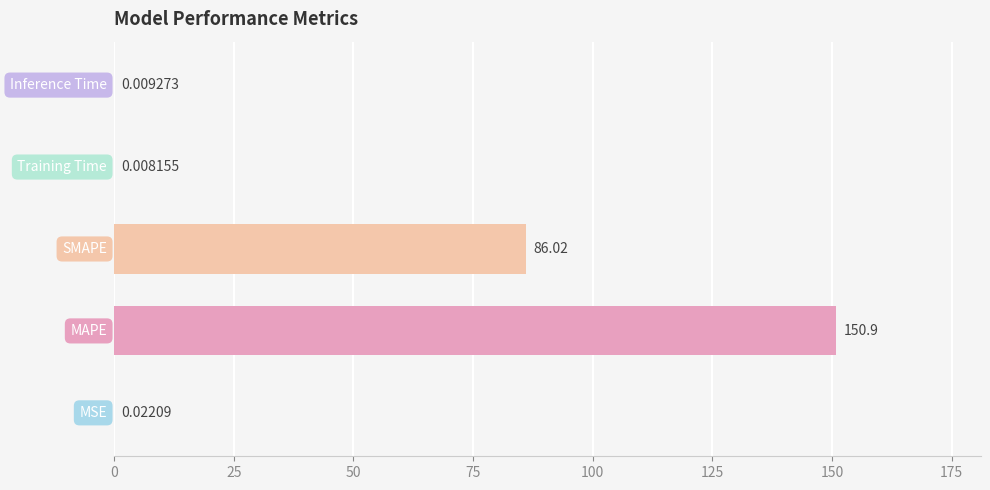

What is the sum of all values?

237.0